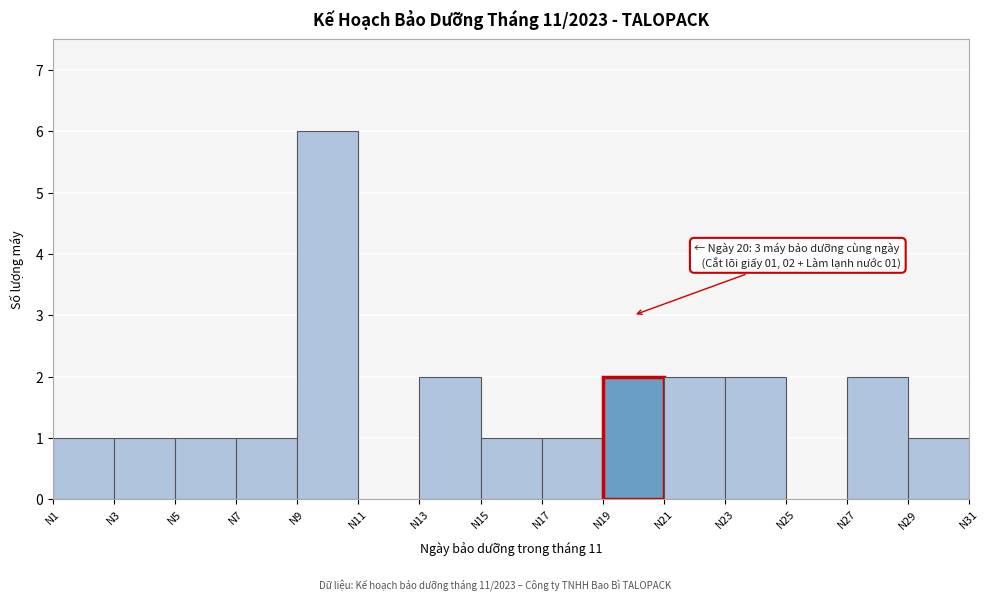

Over which range of the x-axis is the bar tallest?

9 to 11